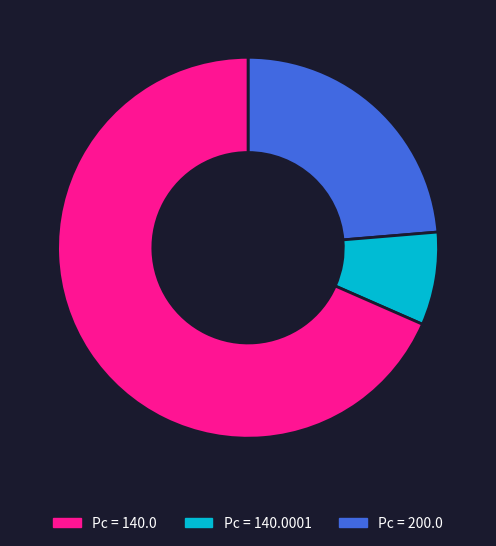

Does any single category account for the majority?

Yes